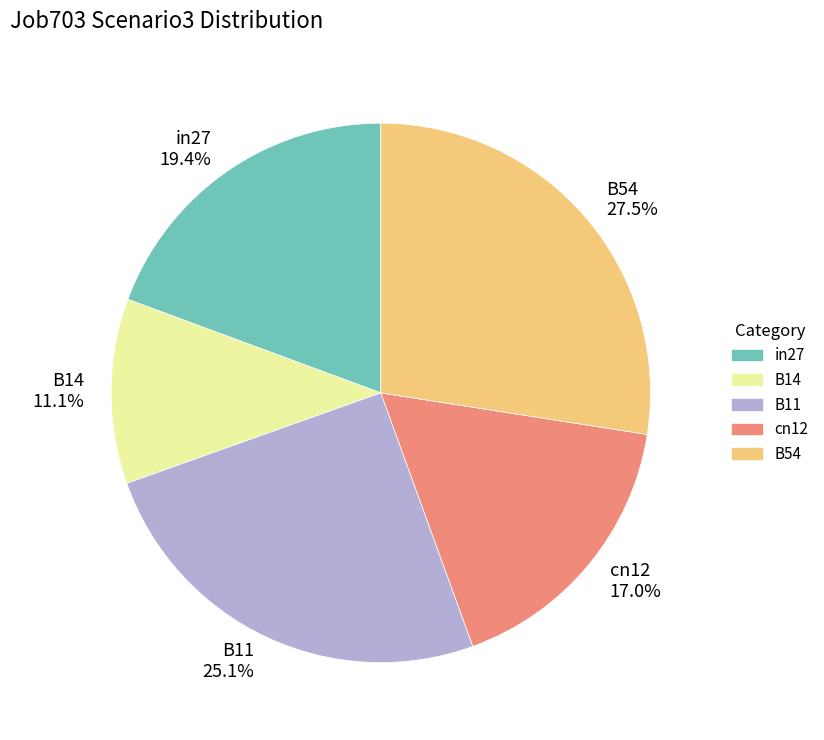

Which category has the smallest portion of the pie?

B14